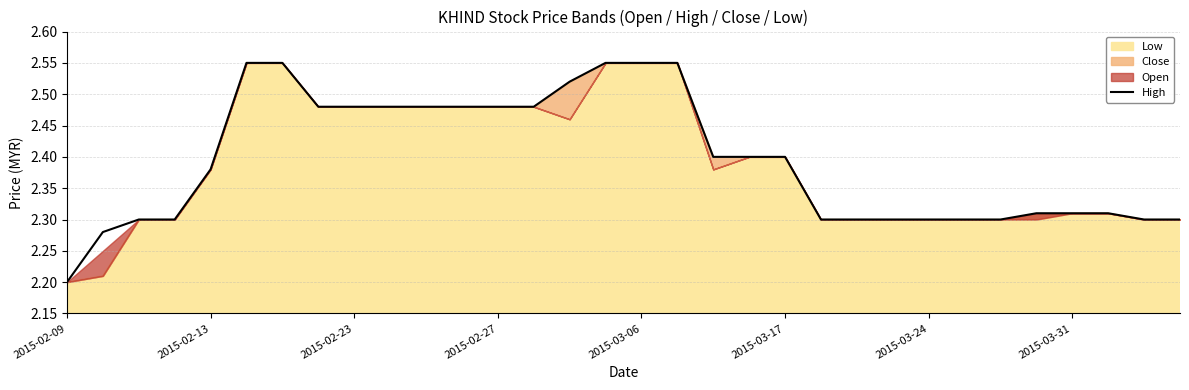

How many values are between 2 and 3?

32